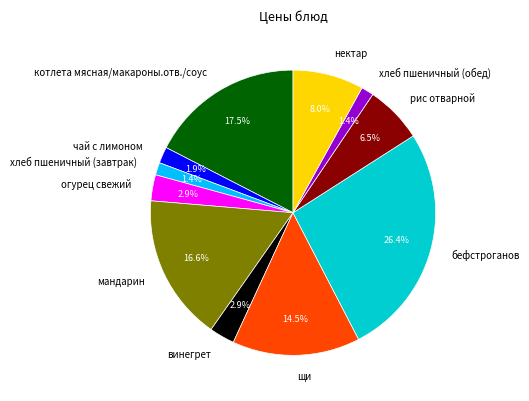

Which slice is the largest?

бефстроганов